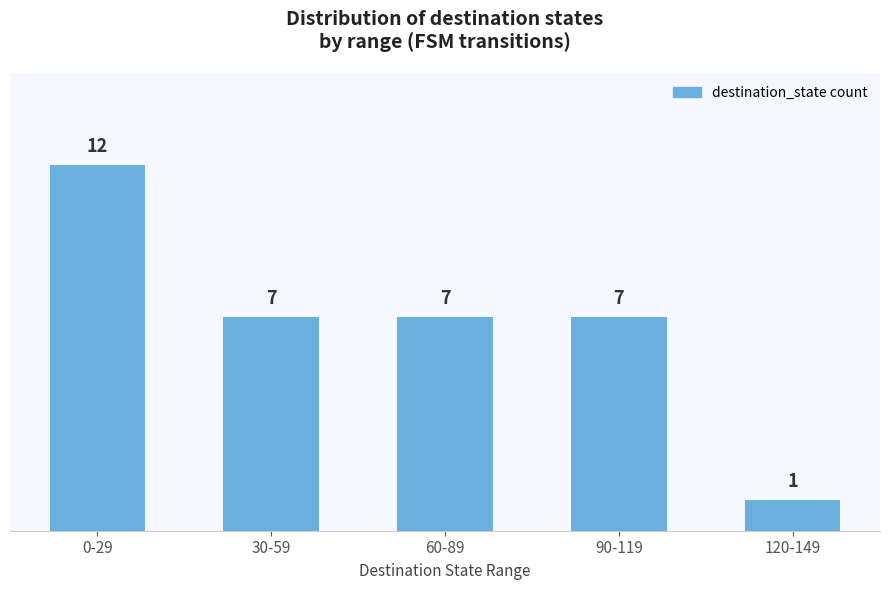

Reading left to right, list all the values displayed in this chart.

0-29=12	30-59=7	60-89=7	90-119=7	120-149=1